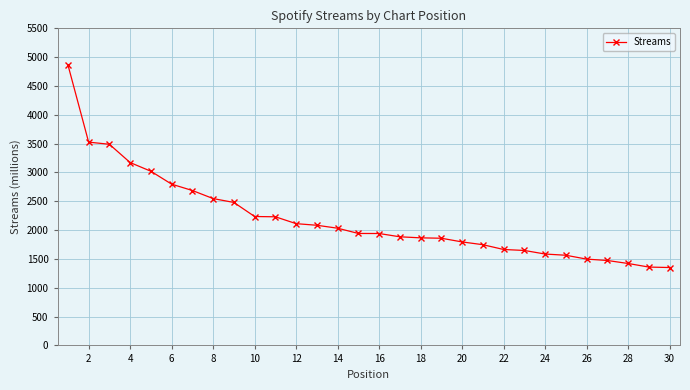

How many data points does each series have?

30